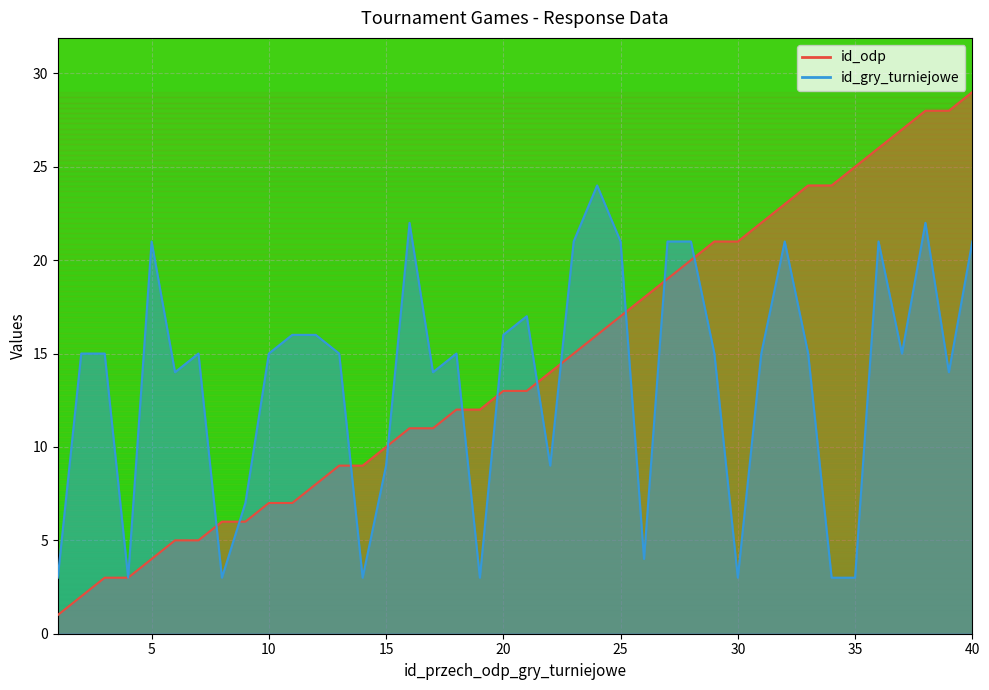

At which label does id_gry_turniejowe reach its peak?

24